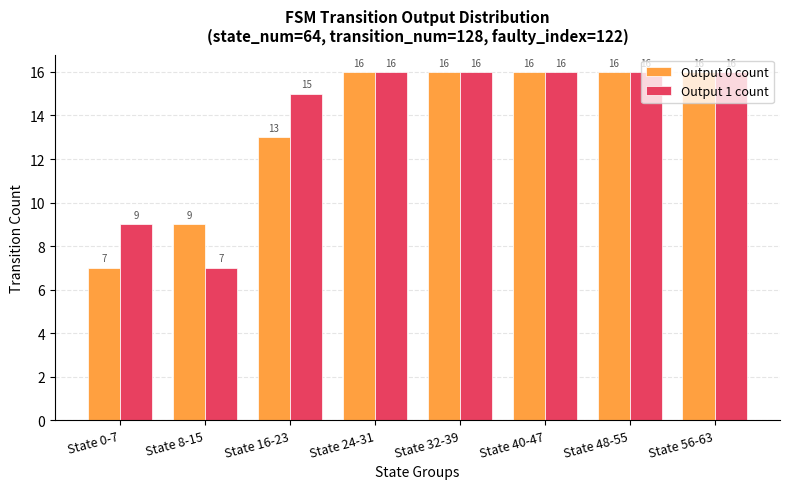

Reading left to right, list all the values displayed in this chart.

Output 0 count: 7	9	13	16	16	16	16	16
Output 1 count: 9	7	15	16	16	16	16	16